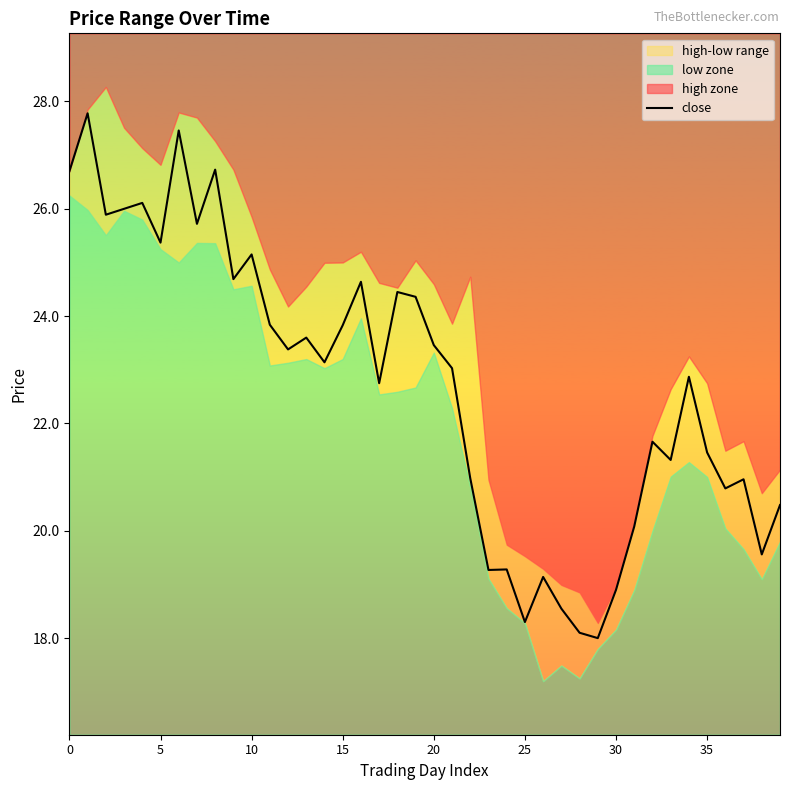

The close series shows 39.2 at 10. True or false?

False